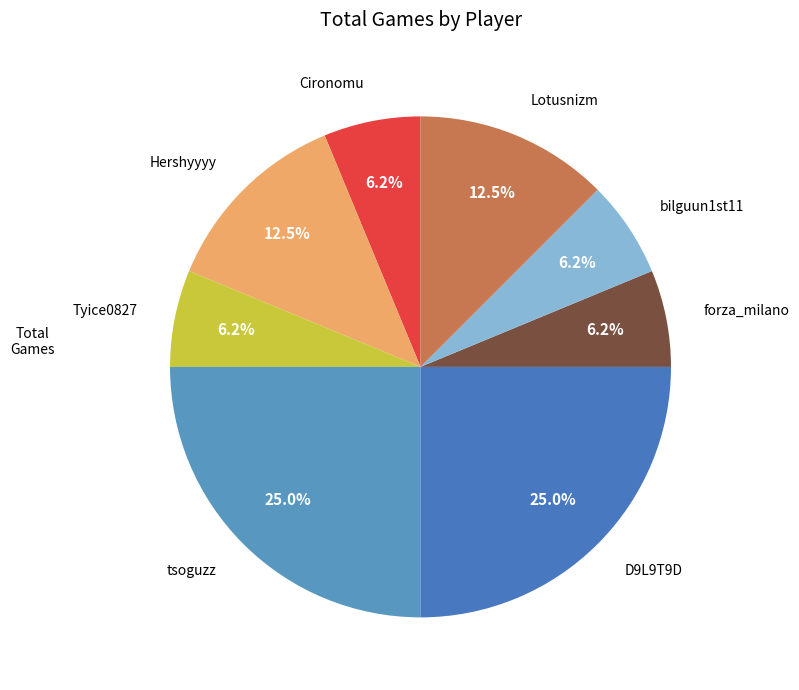

To the nearest percent, what is the difference between the largest and smallest slice percentages?

19%